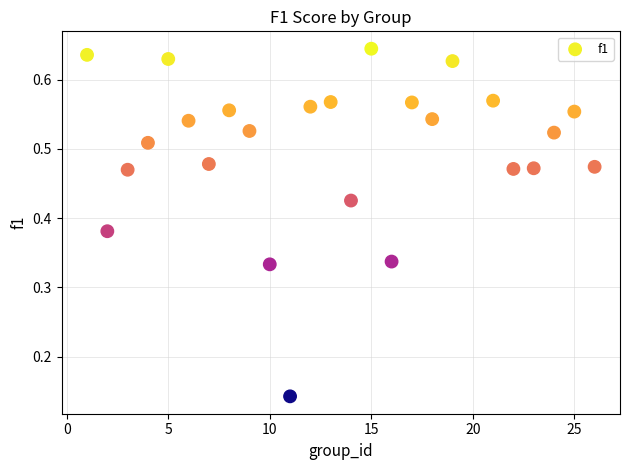

What is the range of X values (max minus min)?

25.0